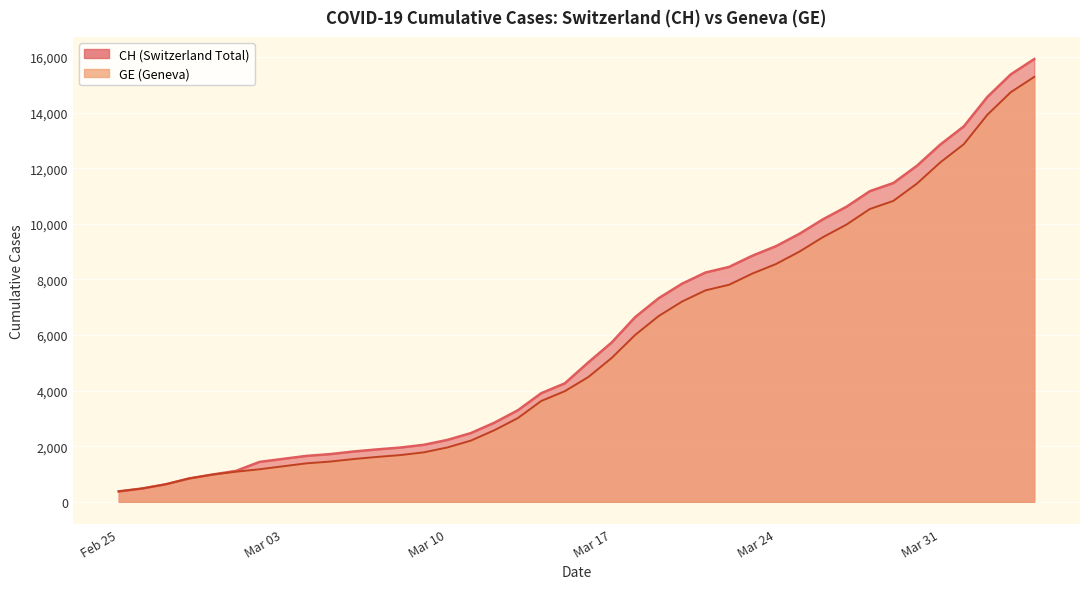

Which series has the widest spread of values?

CH